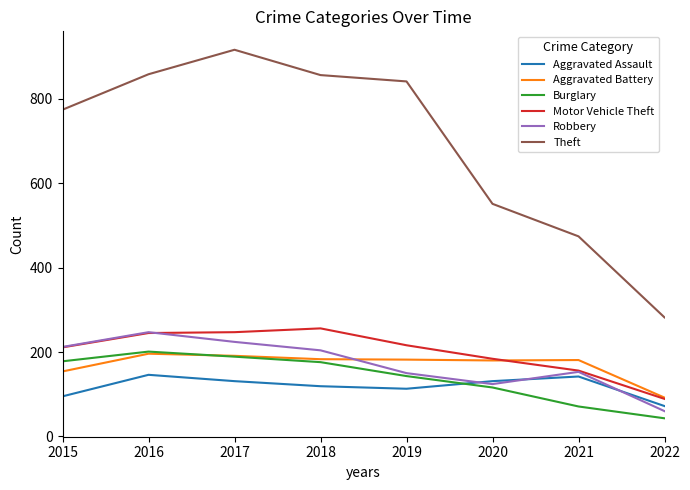

True or false: Motor Vehicle Theft and Aggravated Assault intersect in this chart.

False